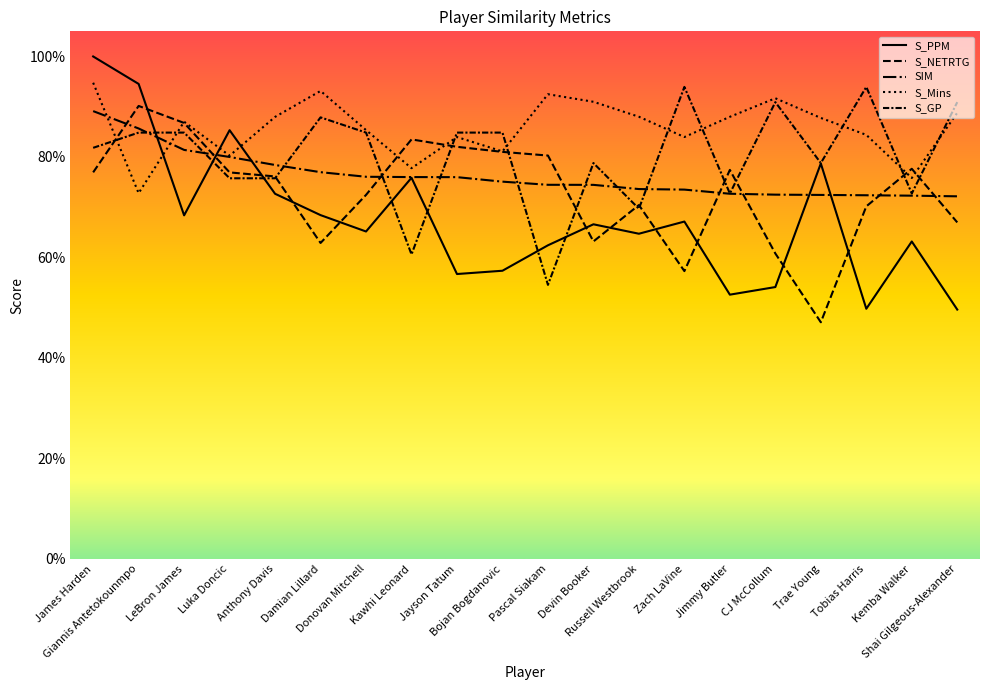

What is the highest value of the S_NETRTG series?

0.9